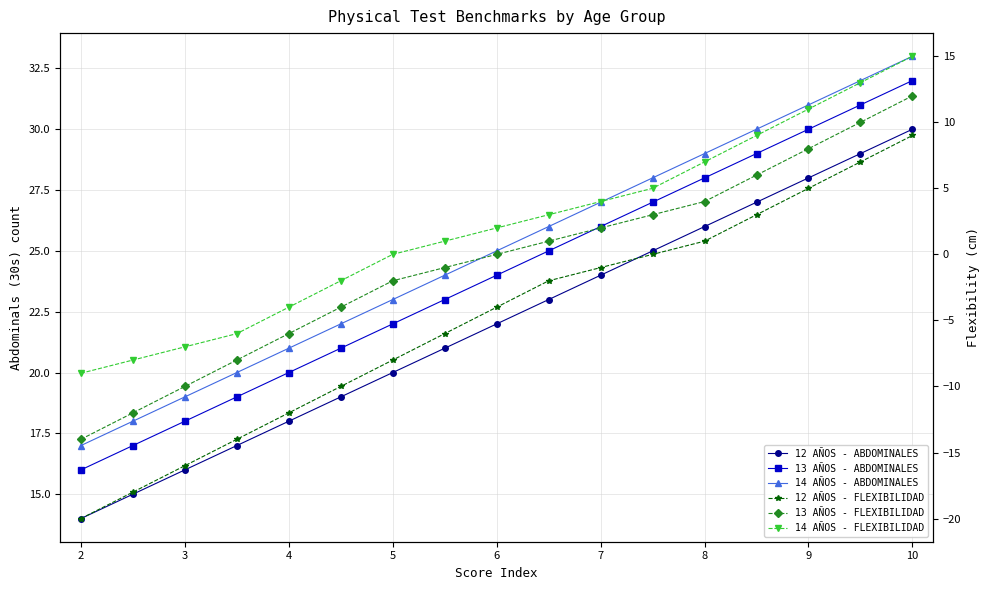

What is the sum of all 14 AÑOS - ABDOMINALES values?

425